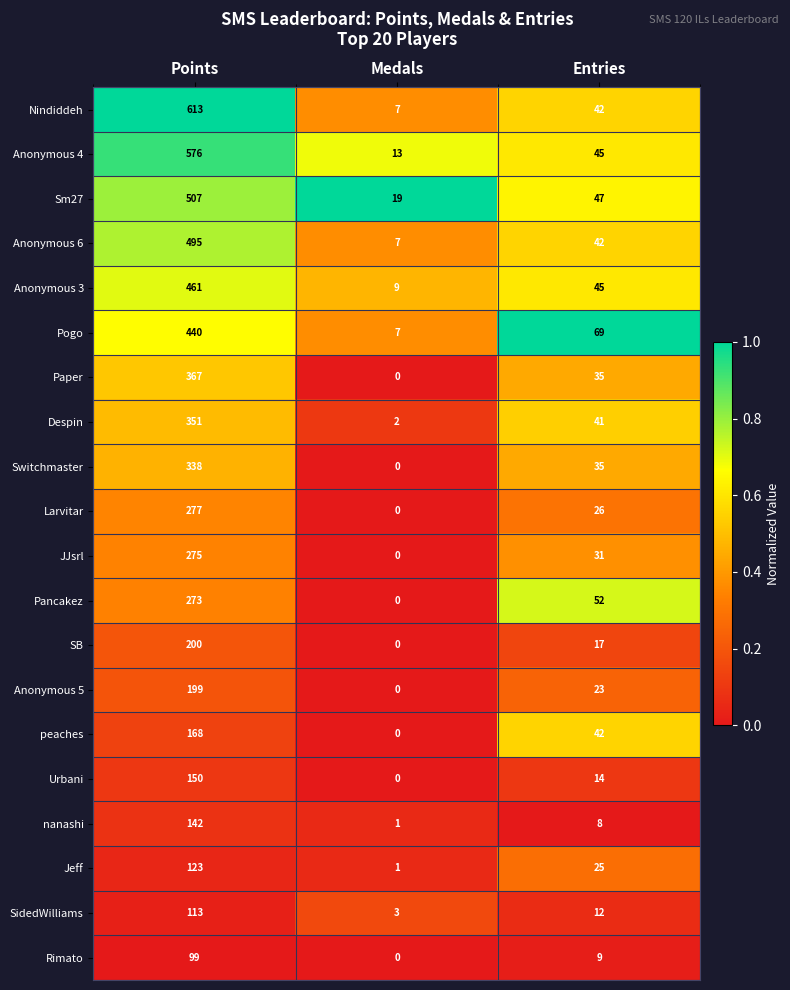

Count the number of categories in the chart.

3